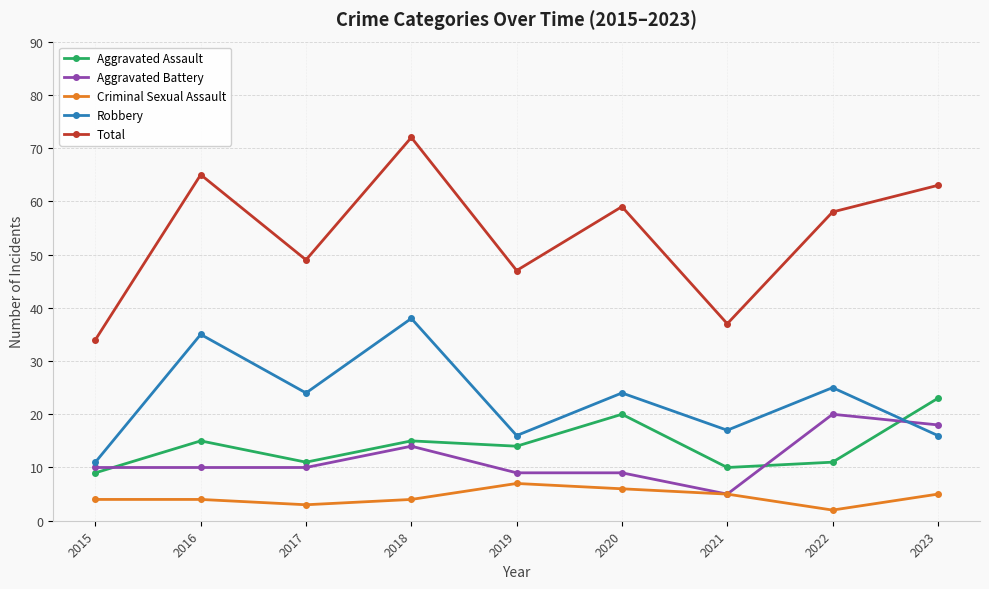

Count the number of categories in the chart.

9